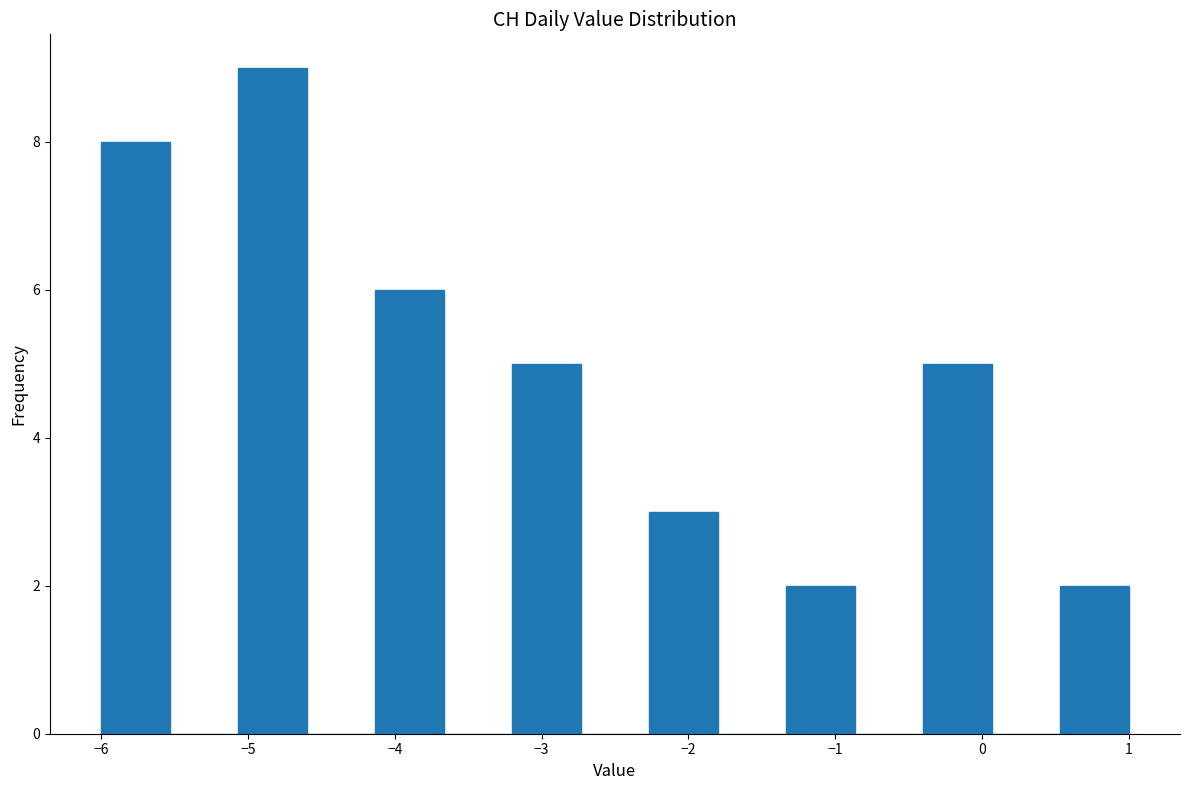

Over which range of the x-axis is the bar tallest?

-5.1 to -4.6